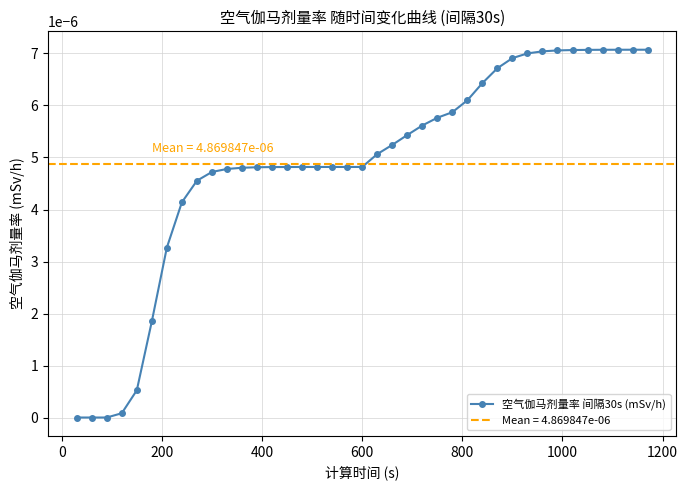

How many lines are shown in the chart?

1